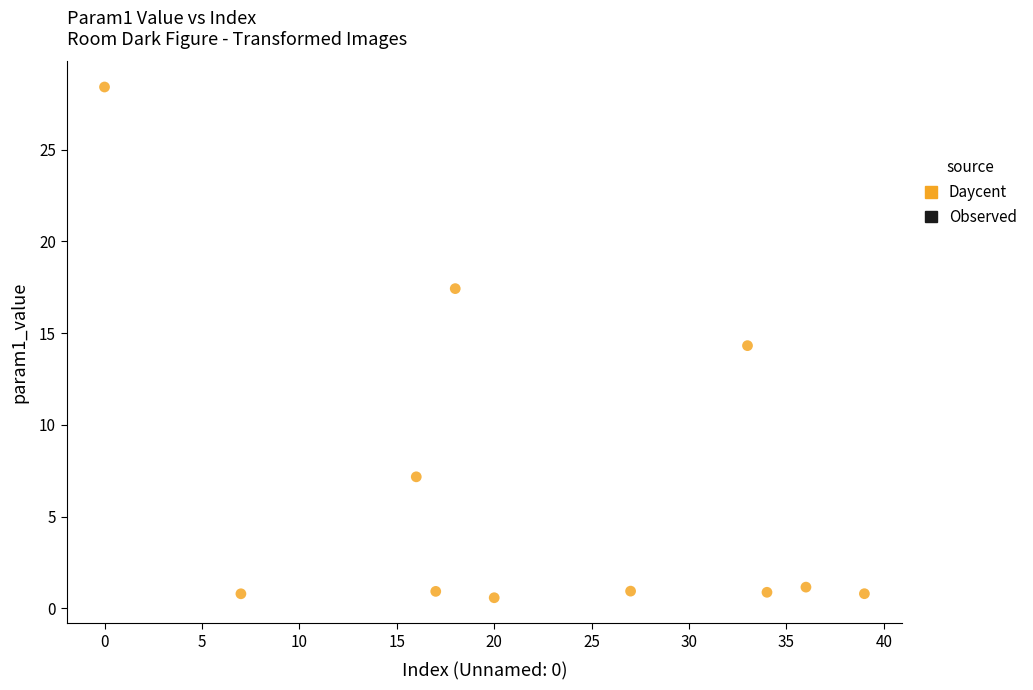

What Y value in the scatter plot is closest to 14?

14.3